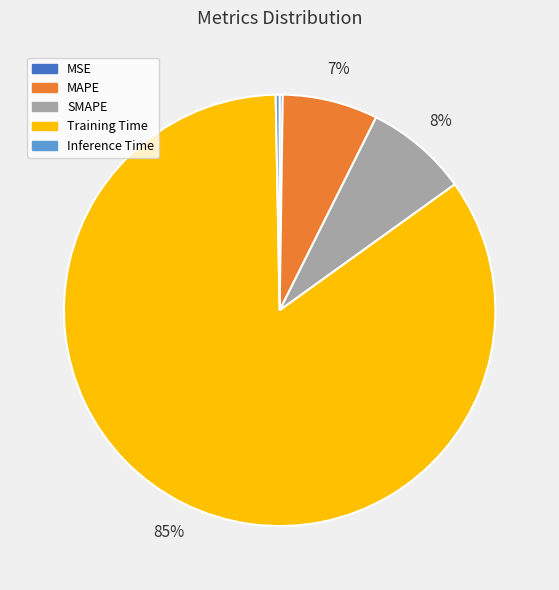

What is the largest slice in the pie chart?

Training Time